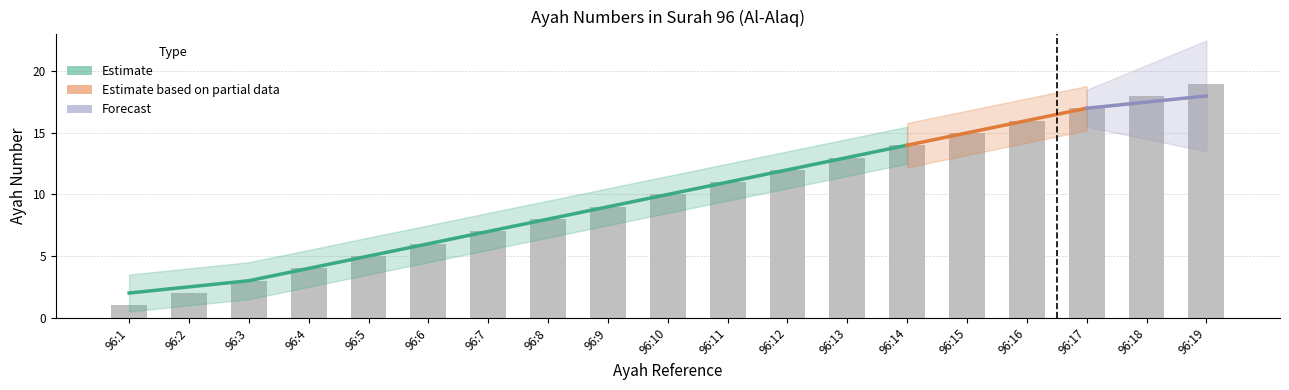

What is the ratio of the value at 96:2 to the value at 96:14?

0.1